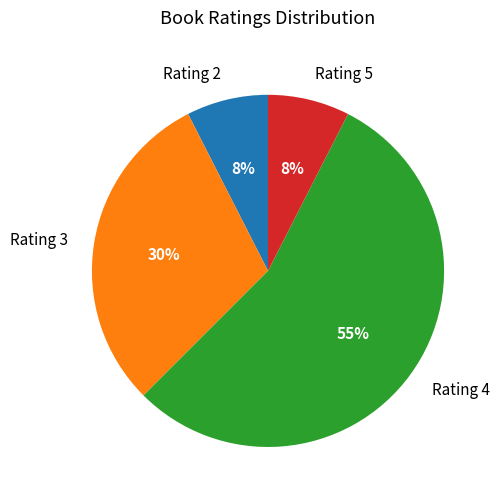

Is there a majority slice in this chart?

Yes